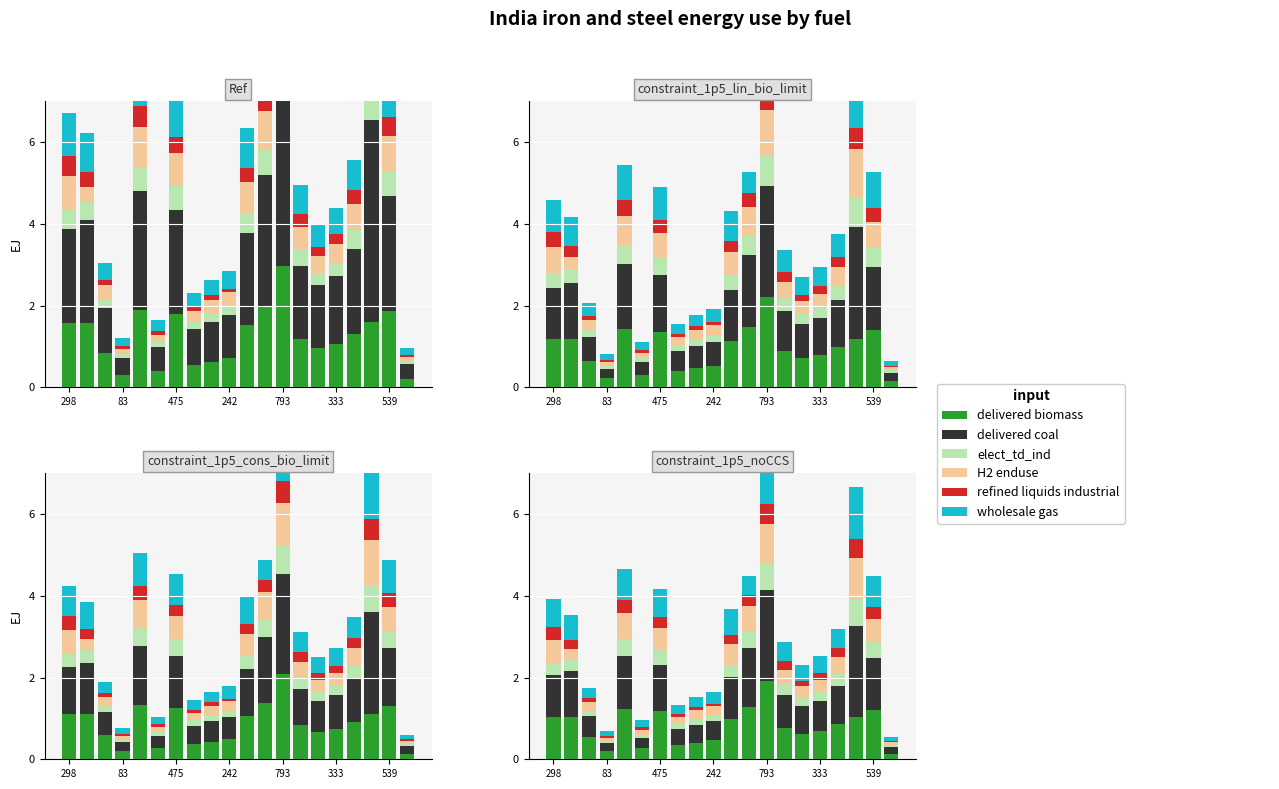

What position from the left is 8?

9